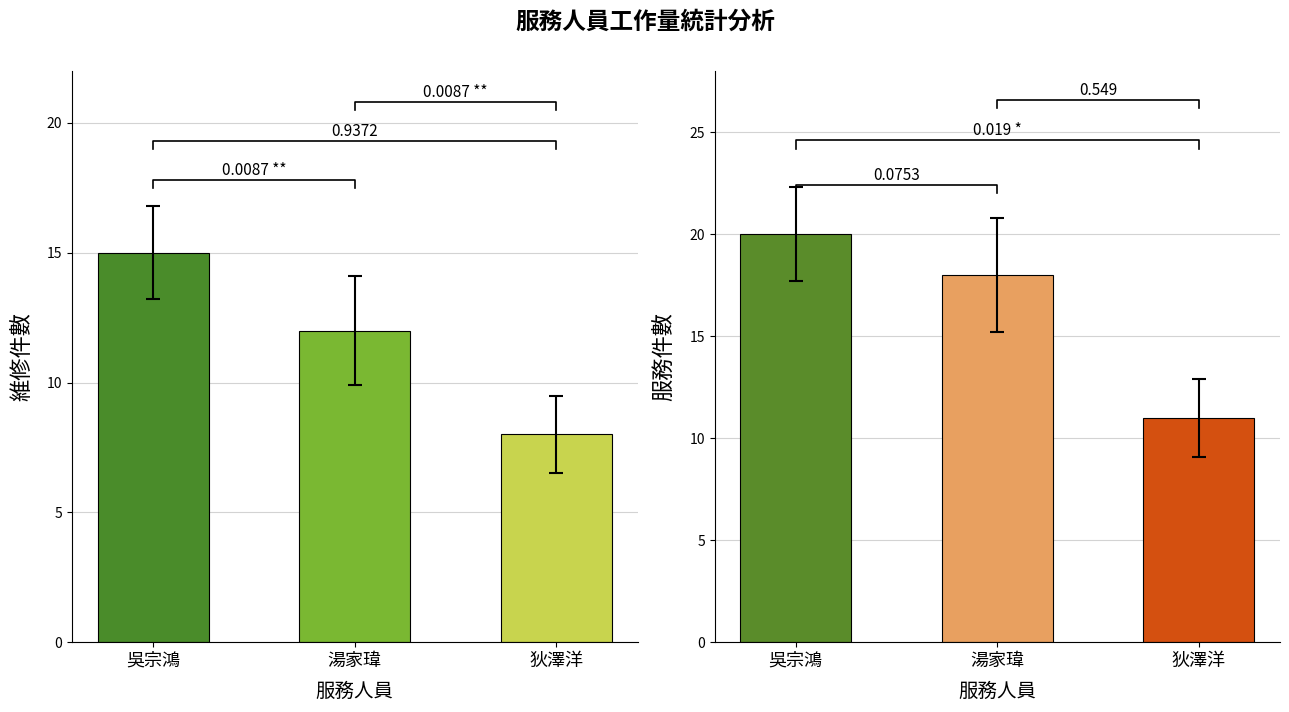

How many 服務件數 values are between 11 and 20?

3